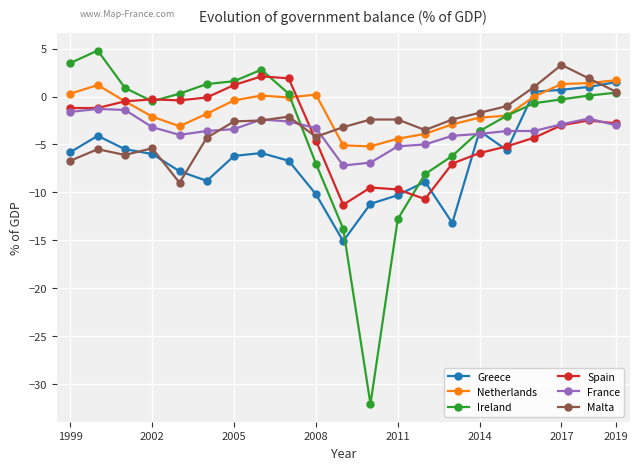

True or false: France has more than 2 interior local peaks.

True